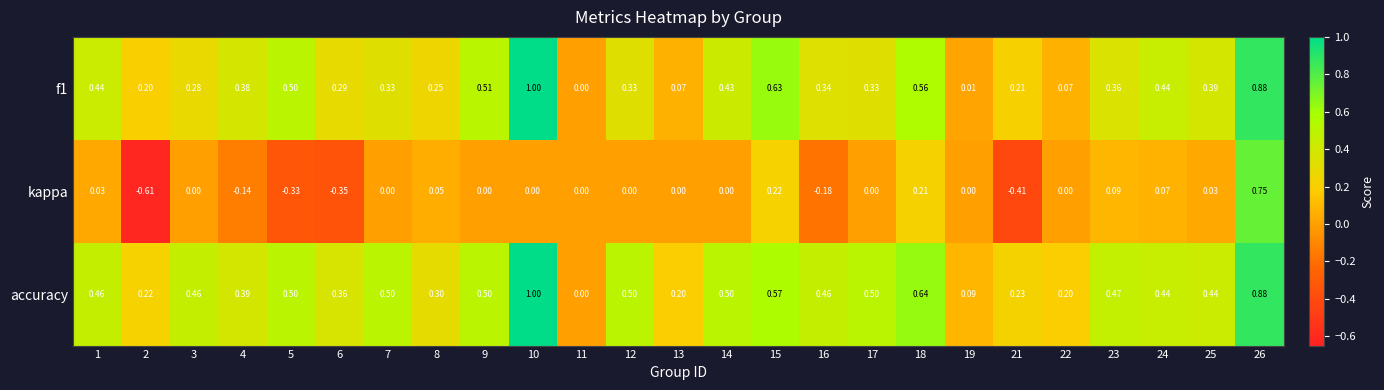

Which series has the widest spread of values?

kappa